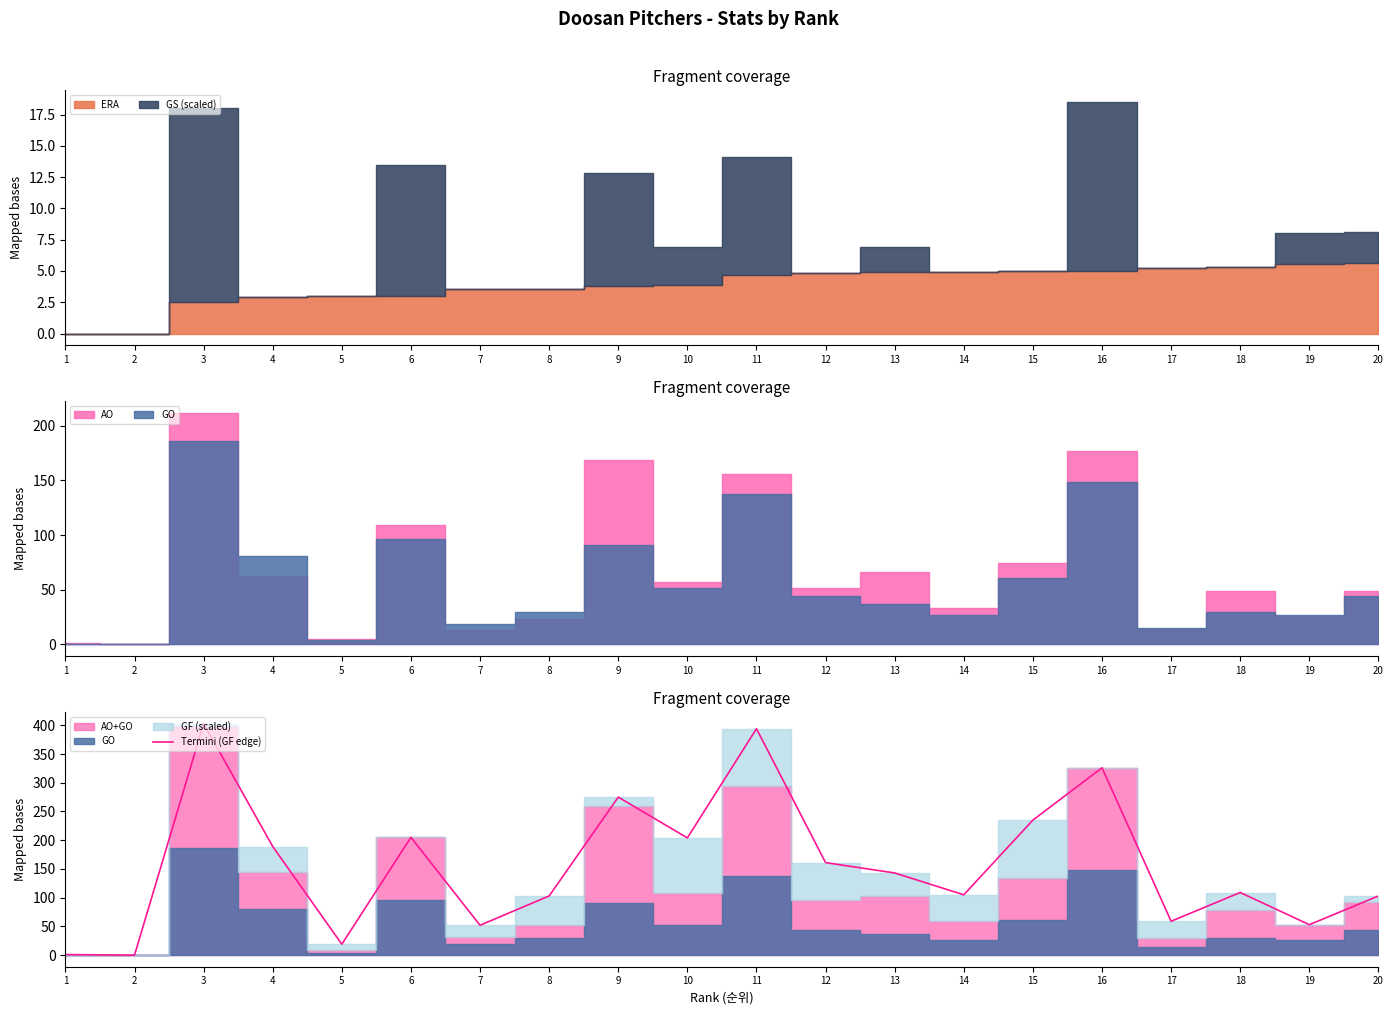

What is the maximum value shown in the chart?

403